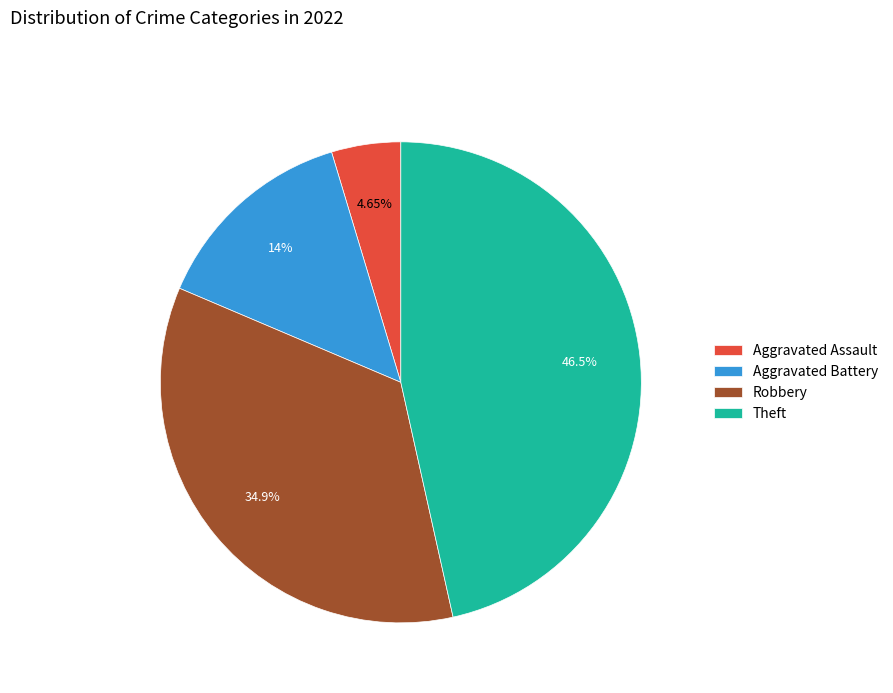

Between Theft and Robbery, which is larger?

Theft